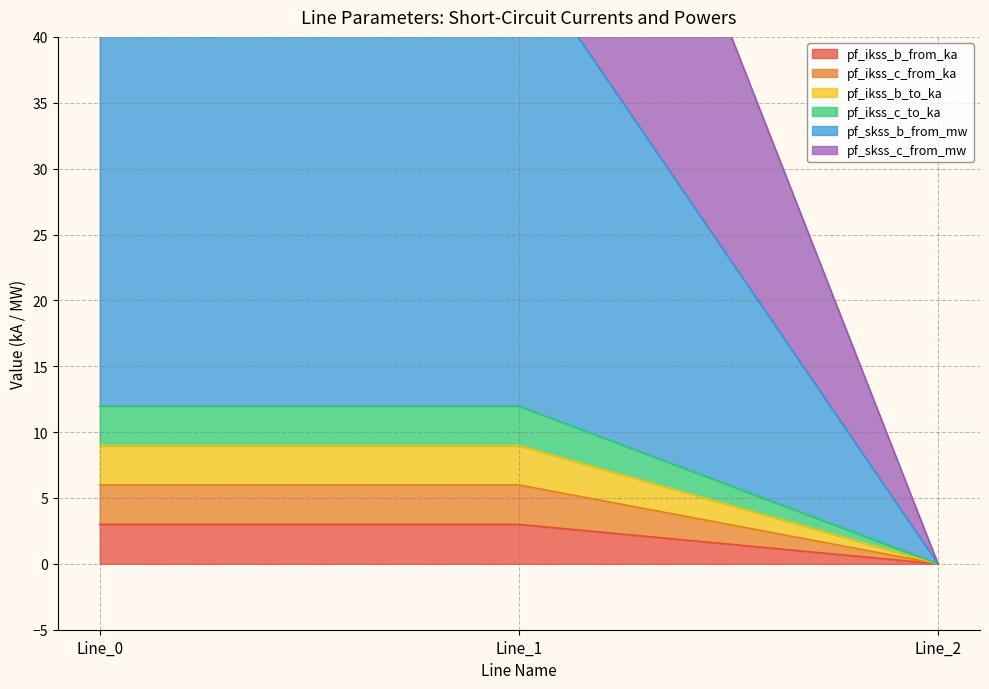

Does the chart have visible grid lines?

Yes